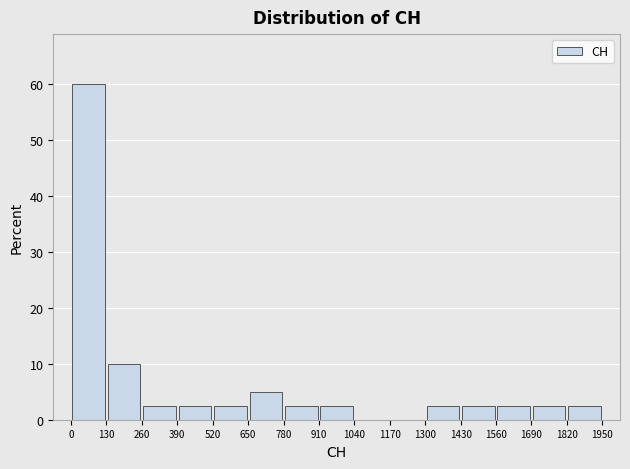

Which range on the x-axis has the tallest bar?

0 to 130